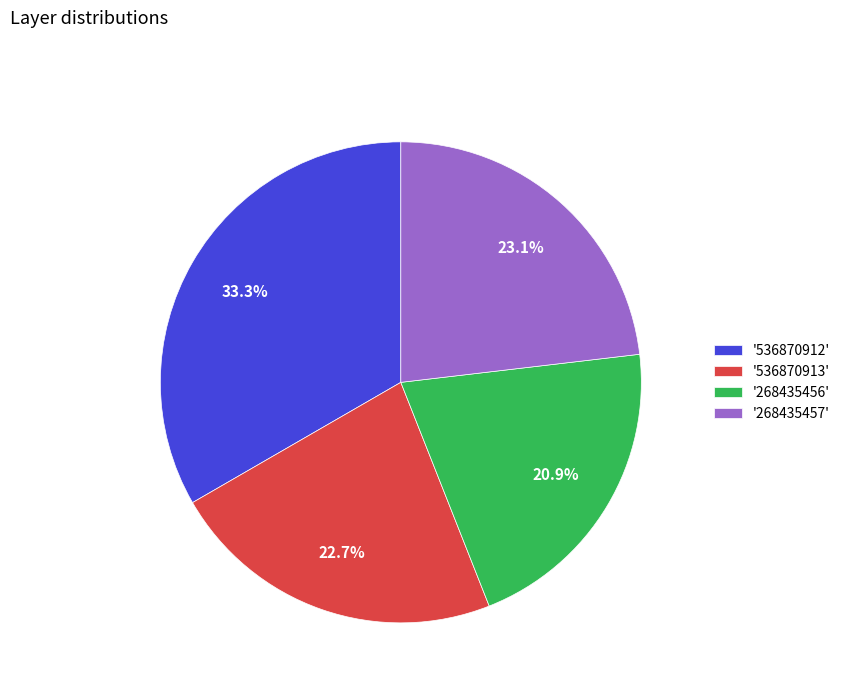

Is there any slice that represents more than half of the pie?

No